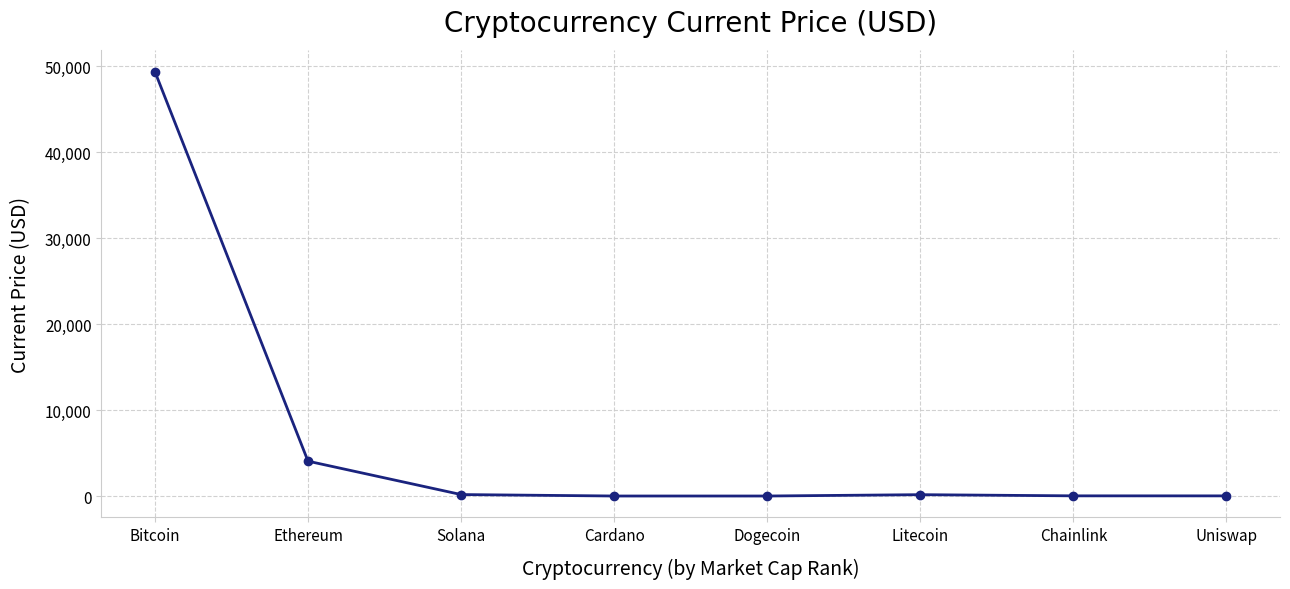

What is the average value?

6726.5